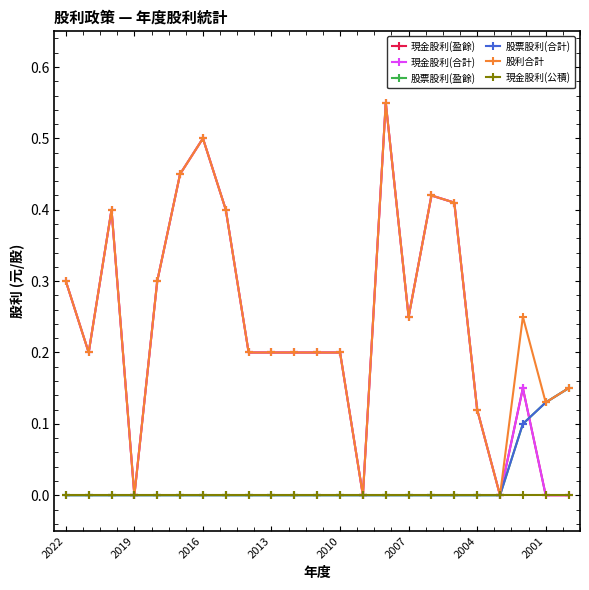

Does the chart have visible grid lines?

No